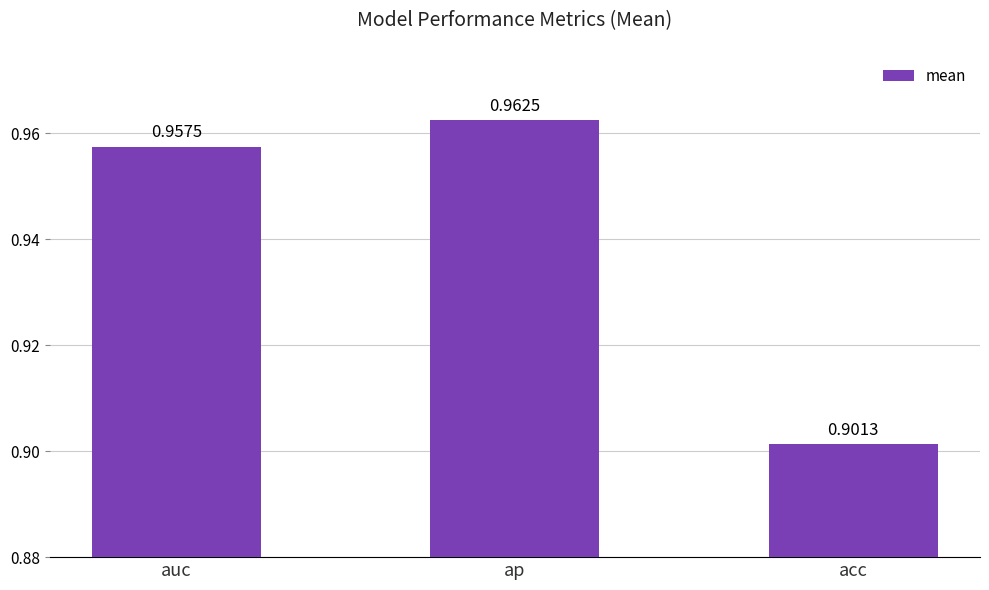

Between auc and ap, which is larger?

ap